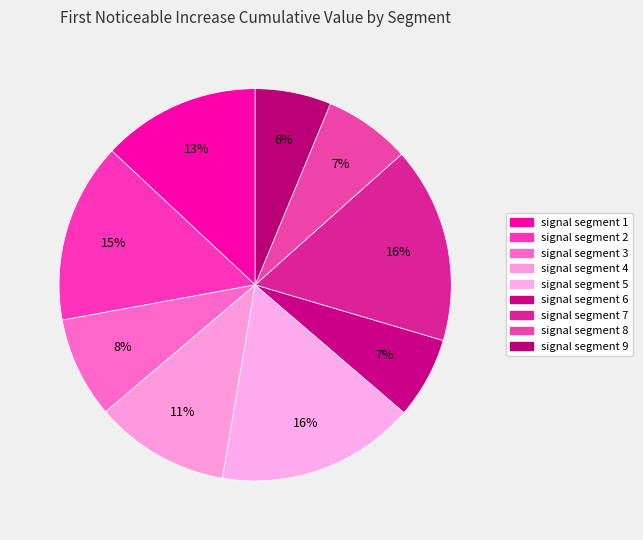

Is there a majority slice in this chart?

No